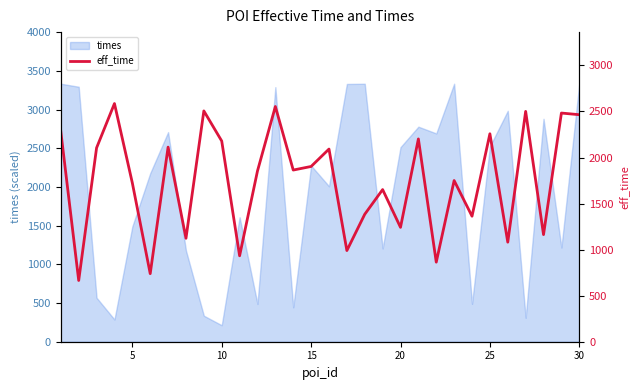

How many values exceed 1864?

14